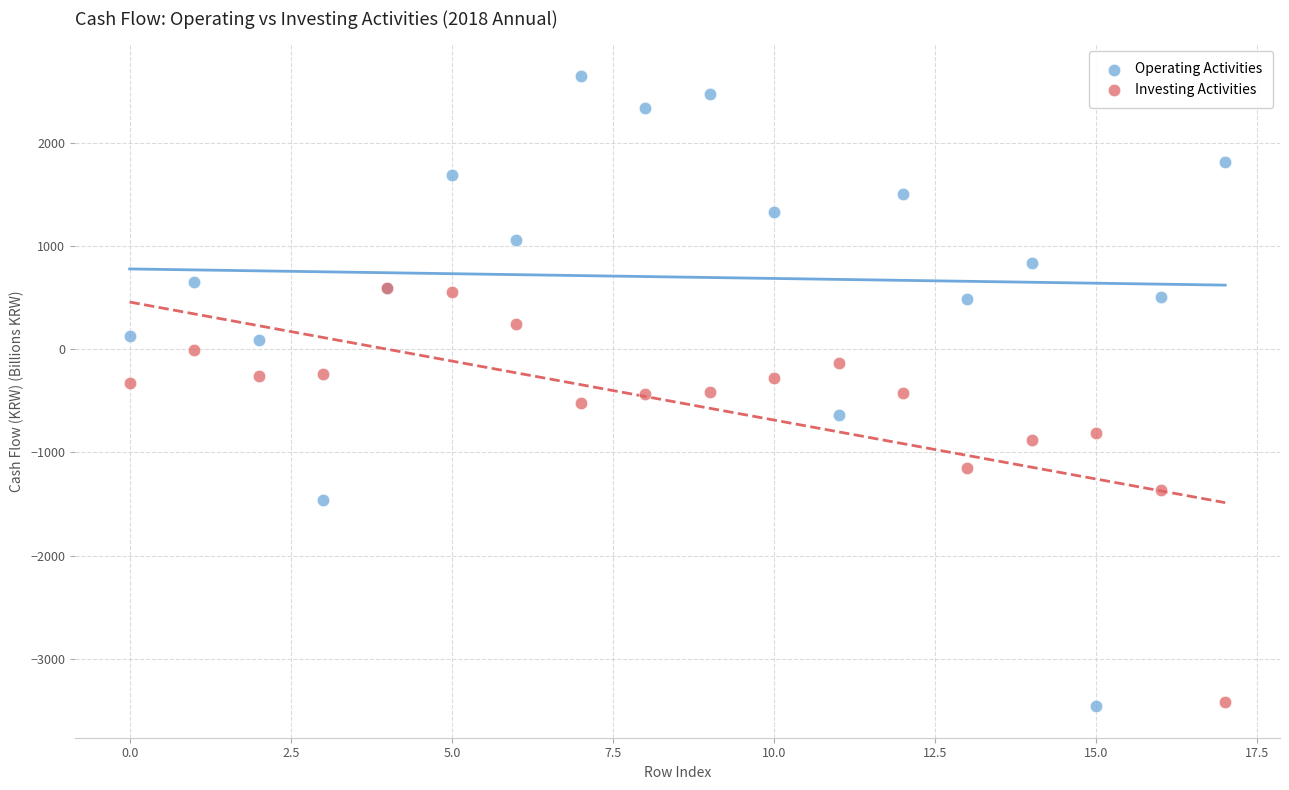

What are all the series names shown in the legend?

Operating Activities, Investing Activities